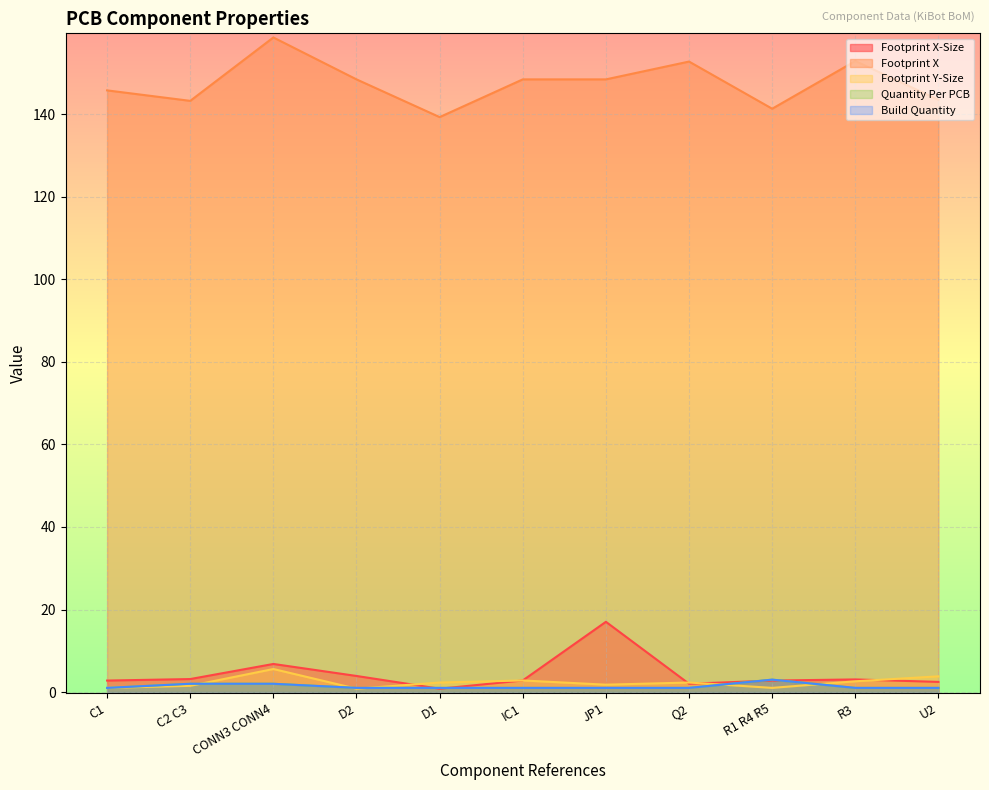

At which label does Footprint X reach its minimum?

D1